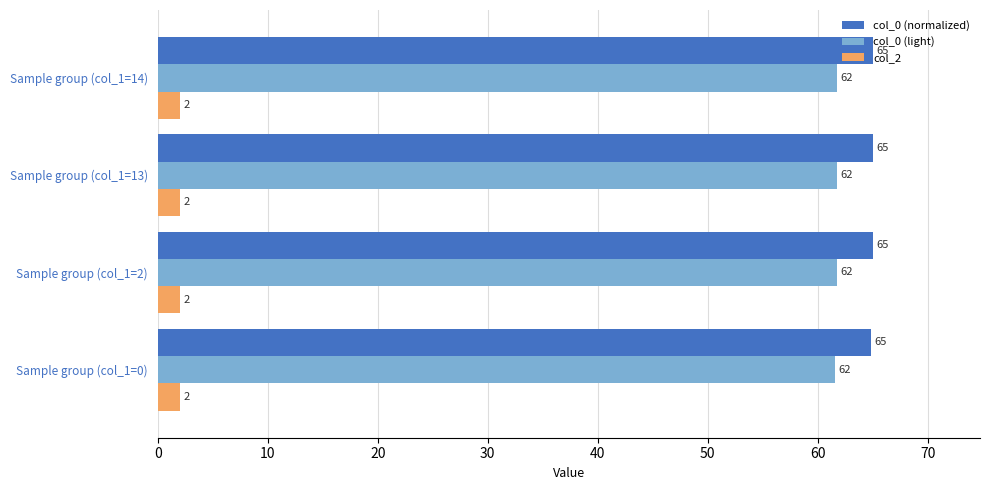

The col_0 (normalized) series shows 13.6 at Sample group (col_1=2). True or false?

False